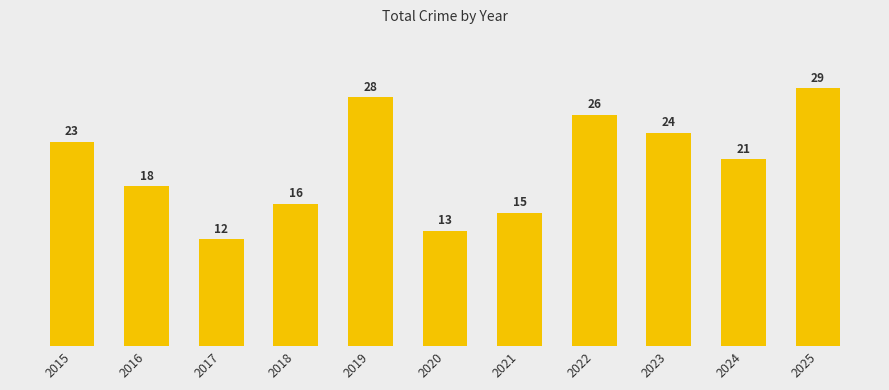

What is the difference between the values at 2023 and 2024?

3